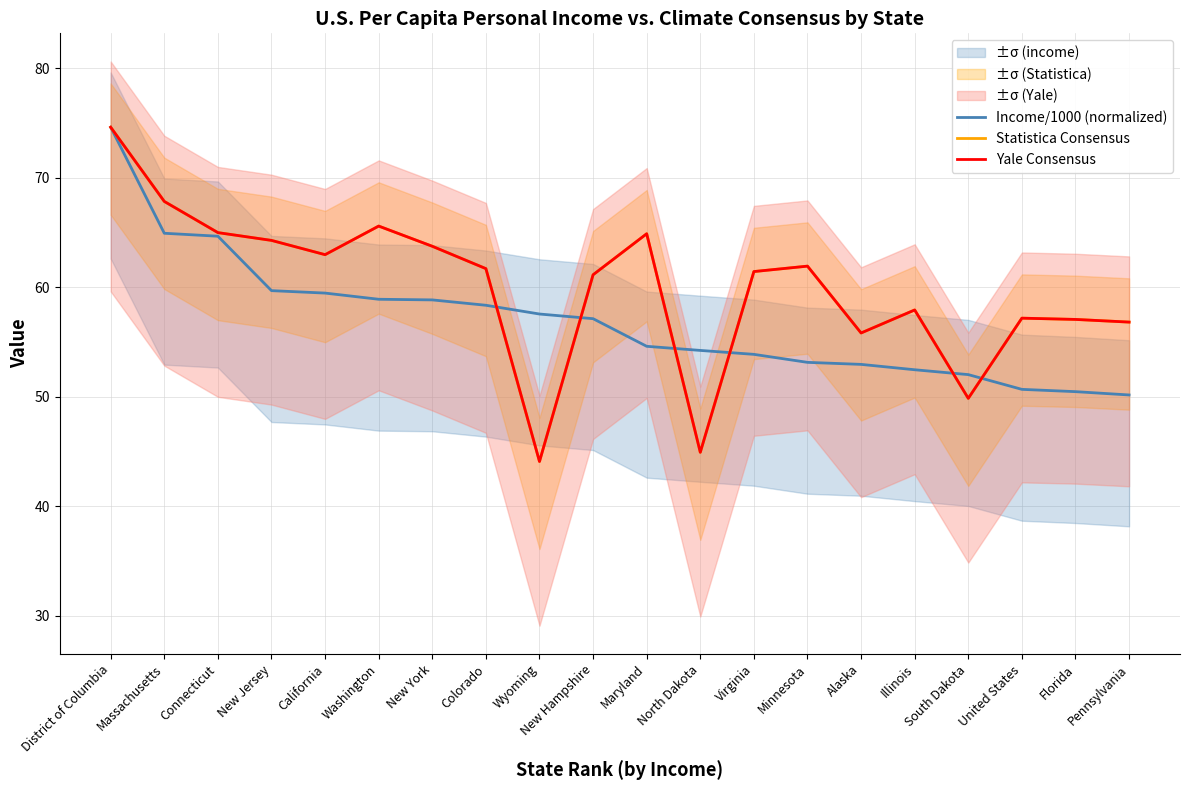

The value of Yale Consensus at Illinois is 21.1. True or false?

False